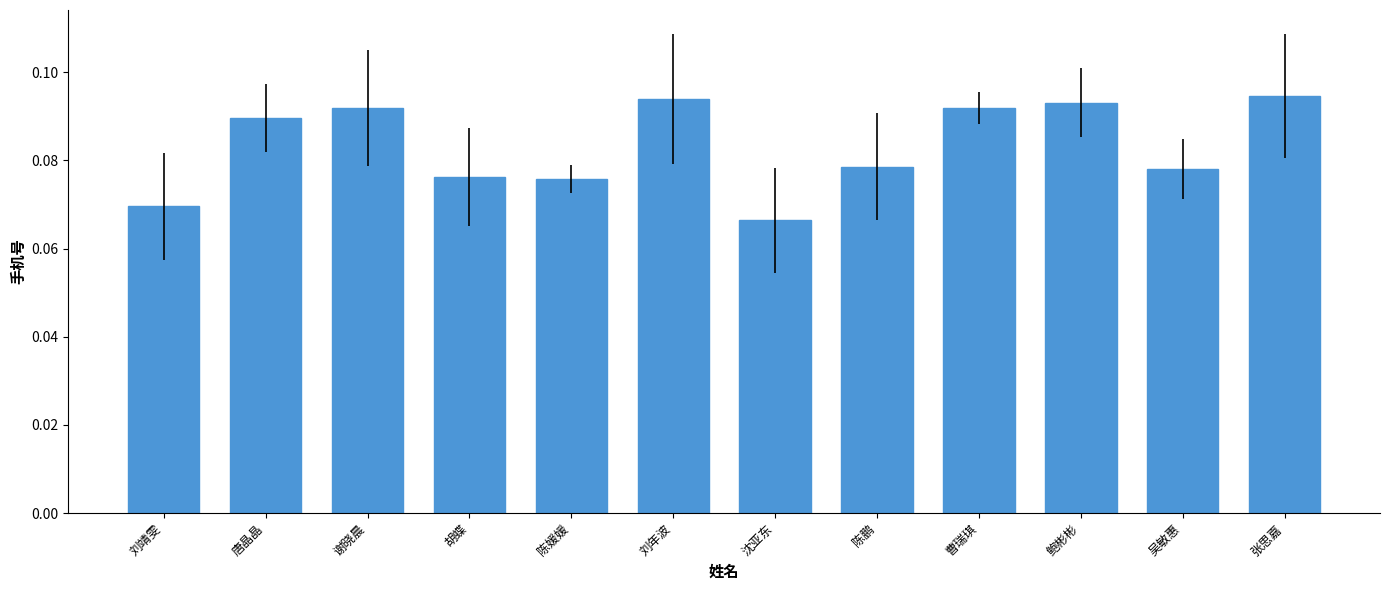

How many values are between 0 and 1?

12